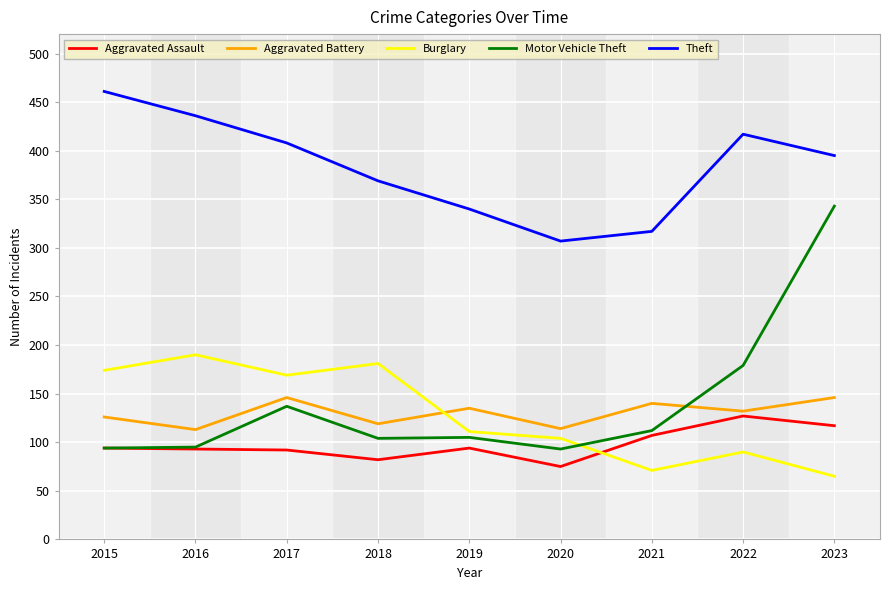

At which category does the chart reach its minimum across all series?

2023